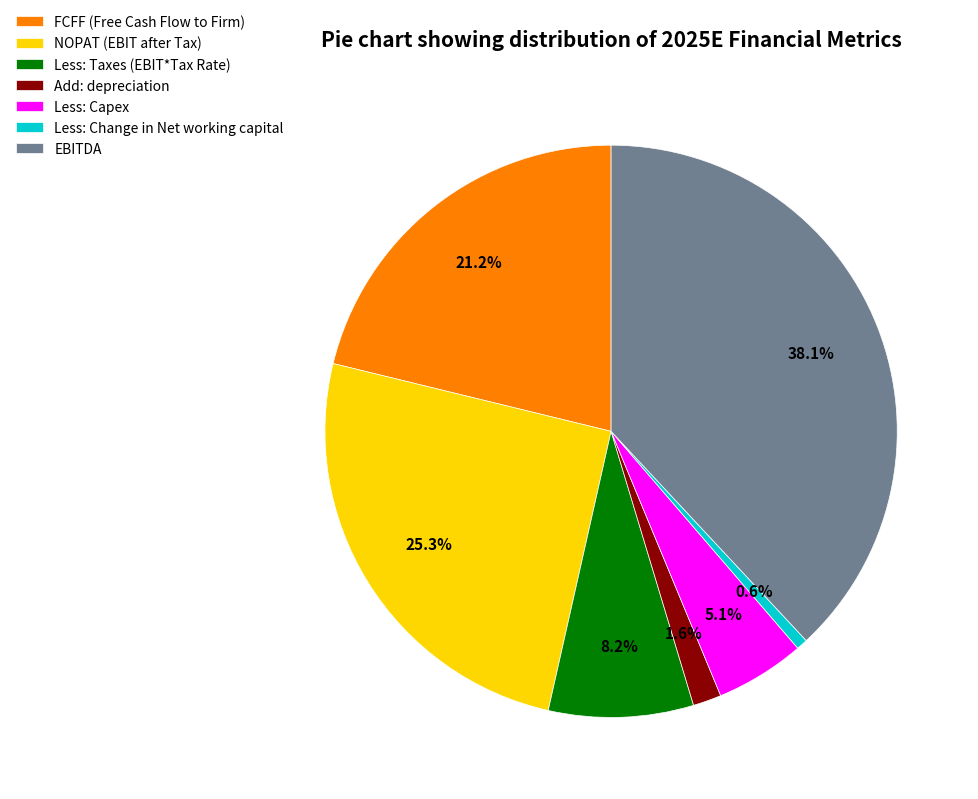

The Less: Change in Net working capital slice represents 1% of the pie. True or false?

True